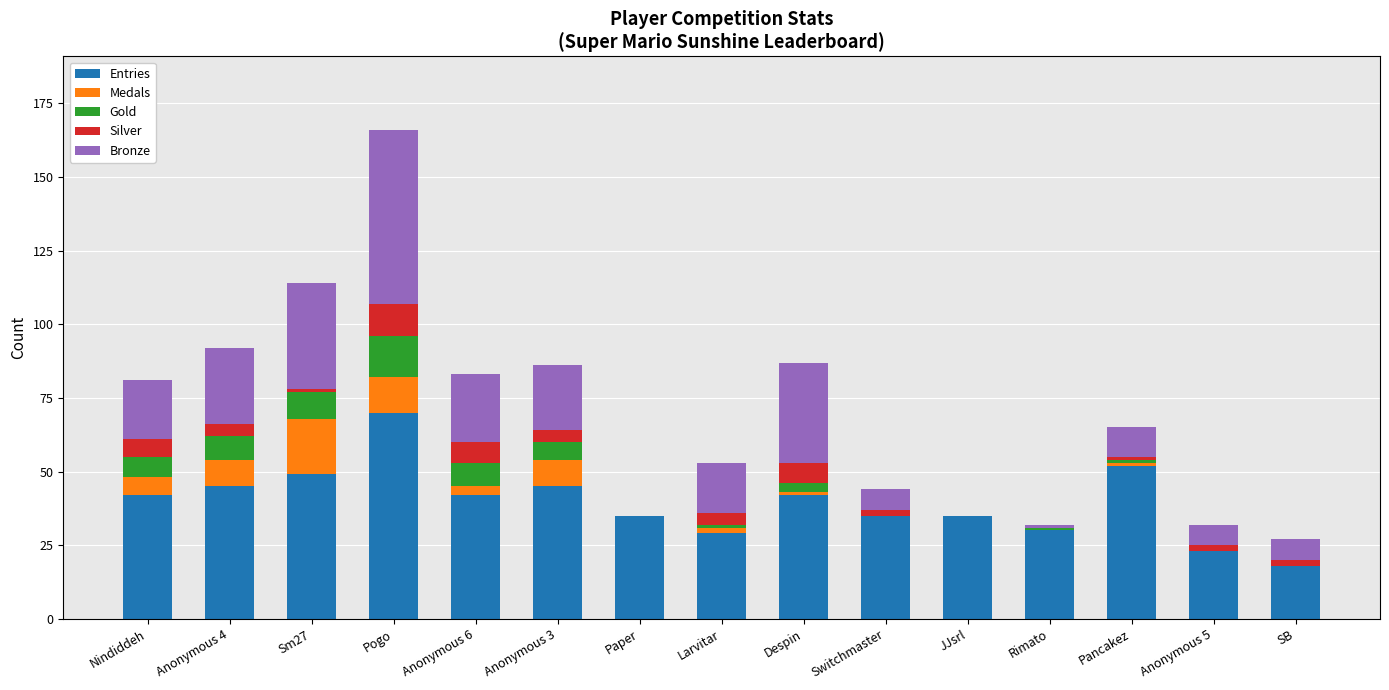

At which label does Entries reach its peak?

Pogo